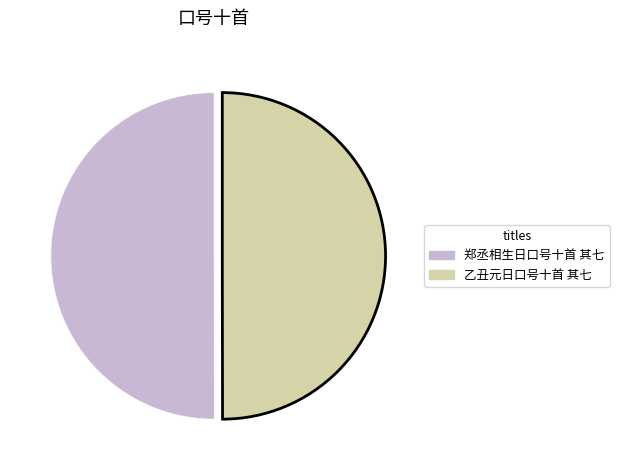

Is it true that 郑丞相生日口号十首 其七 is 63% of the pie?

False